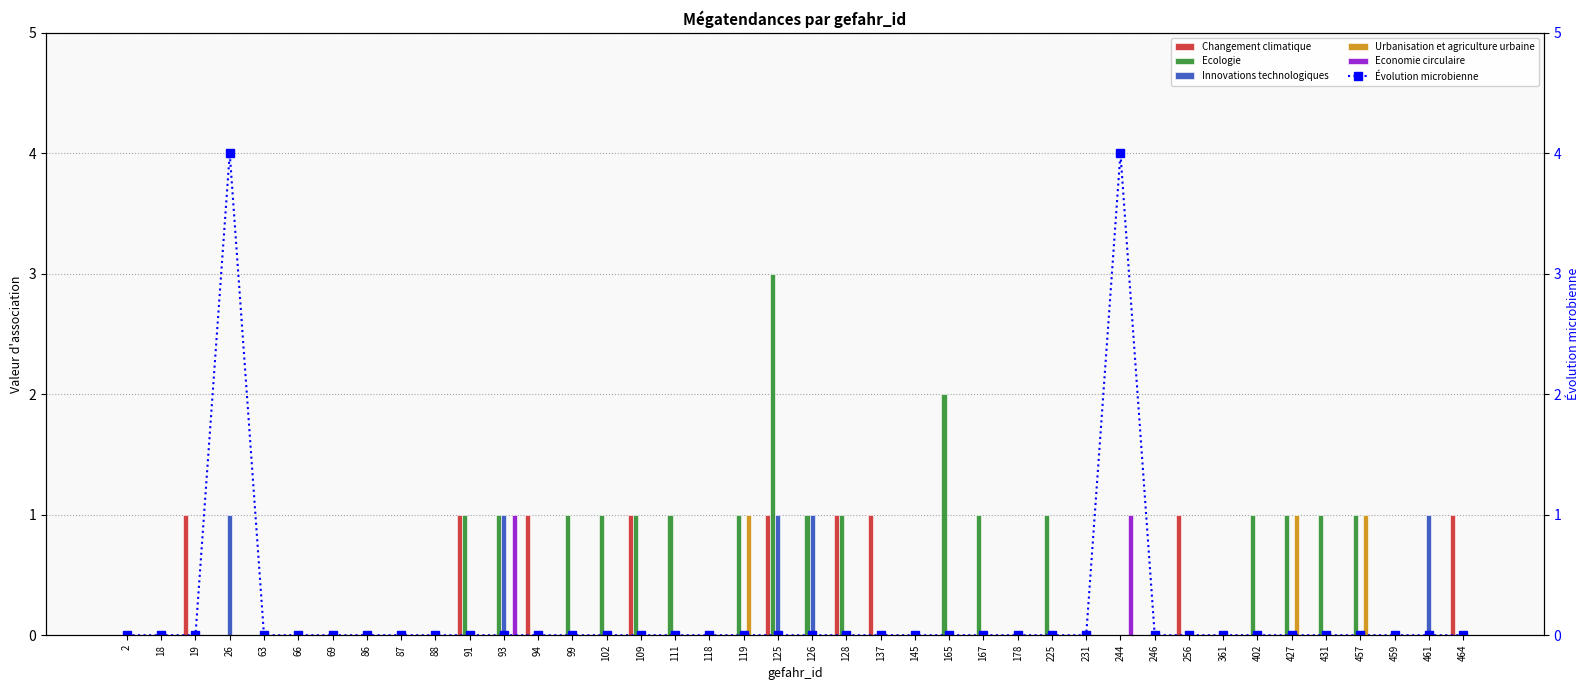

Between 87 and 225, which is larger?

87